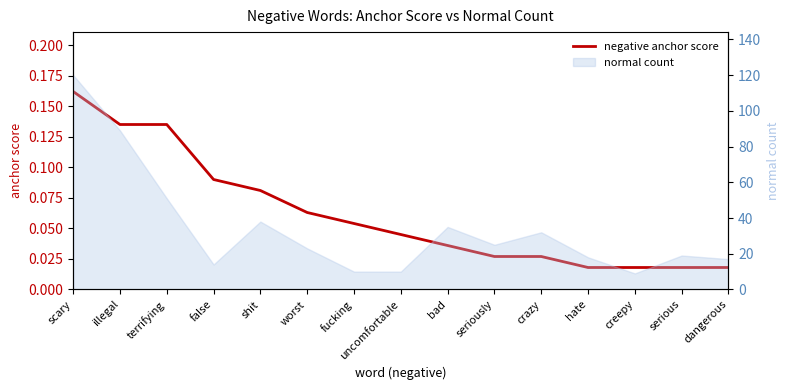

List the labels in order of value, largest first.

scary, illegal, terrifying, false, shit, worst, fucking, uncomfortable, bad, seriously, crazy, hate, creepy, serious, dangerous